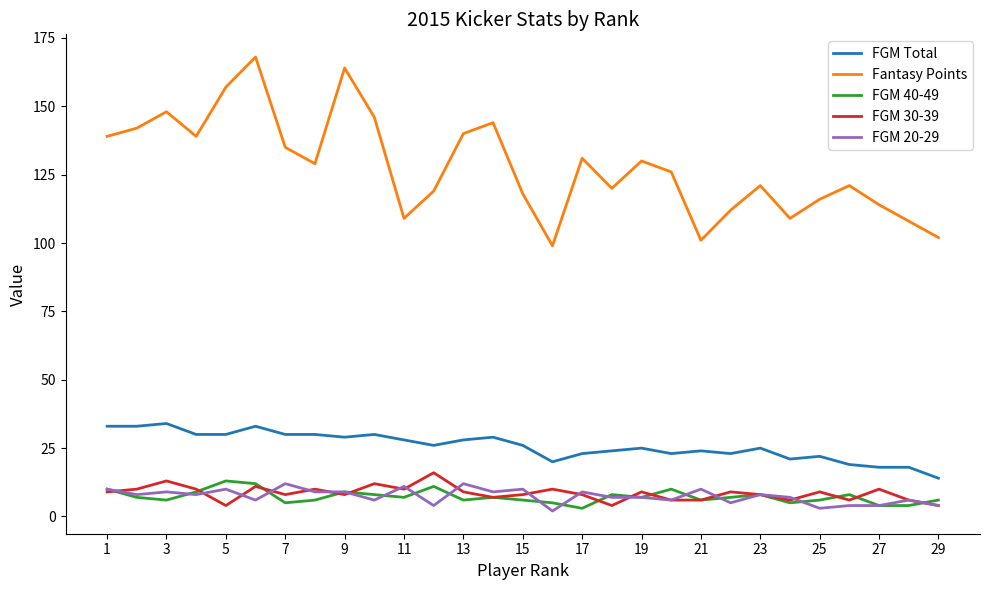

Which series has the widest spread of values?

Fantasy Points